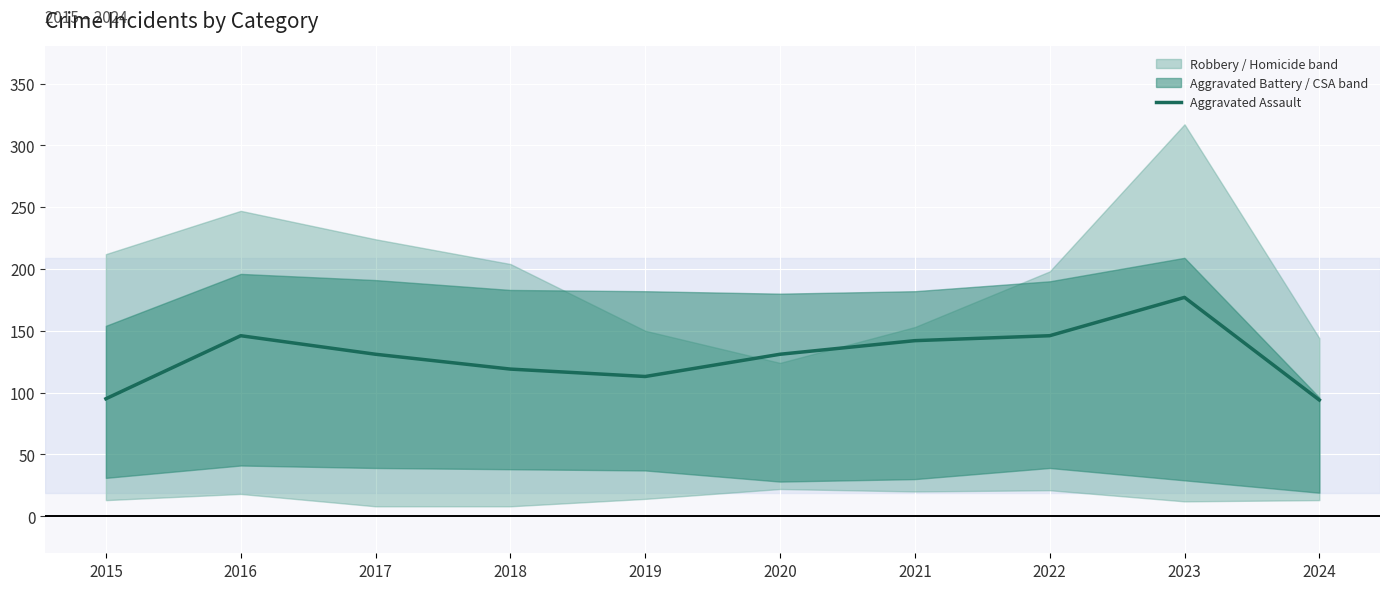

What is the value of the 7th point from the left?

142